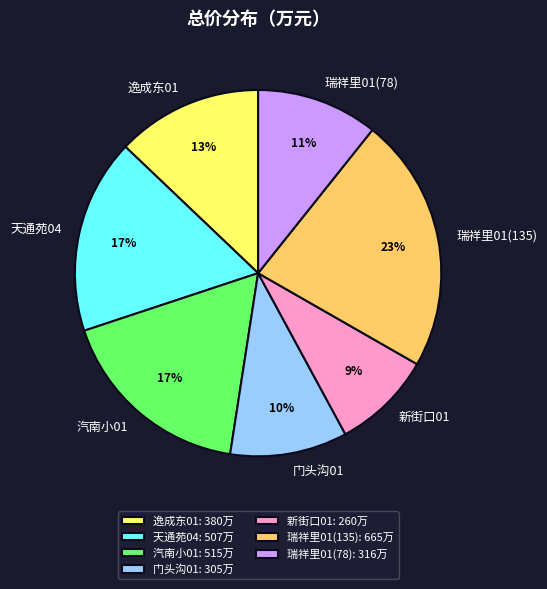

Which has a higher value, 逸成东01 or 门头沟01?

逸成东01